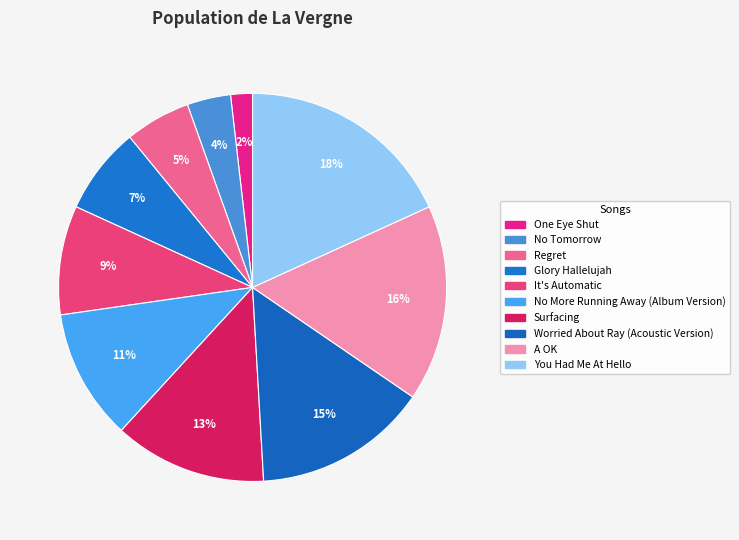

What is the ratio of the value at One Eye Shut to the value at No Tomorrow?

0.5